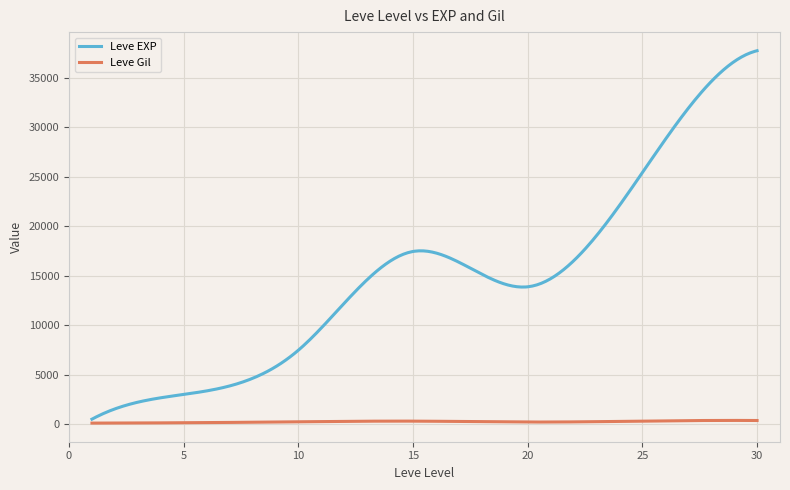

Which series has the widest spread of values?

Leve EXP